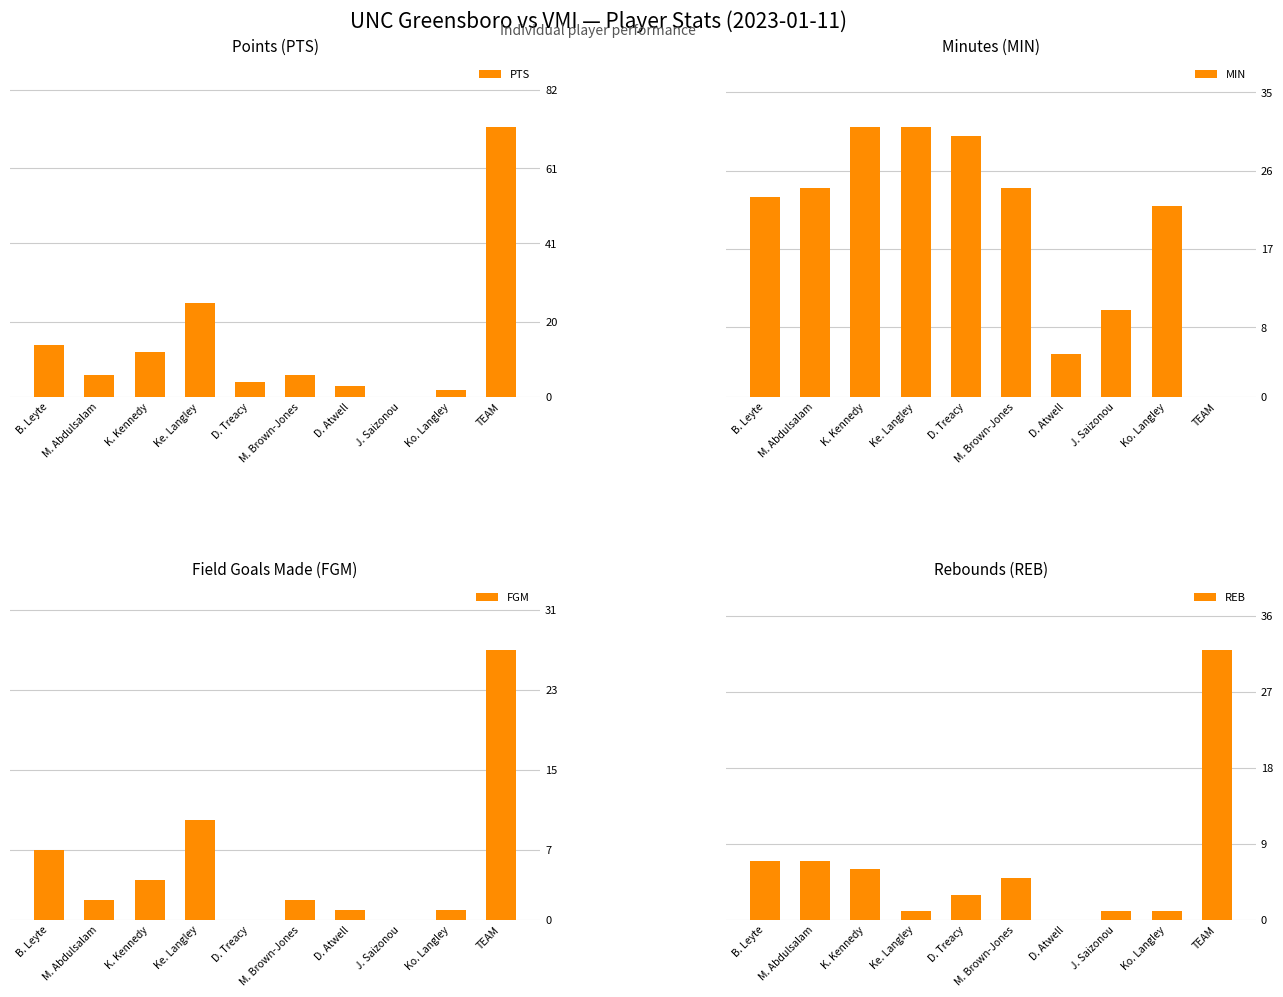

What is the sum of the PTS values at M. Brown-Jones and TEAM?

78